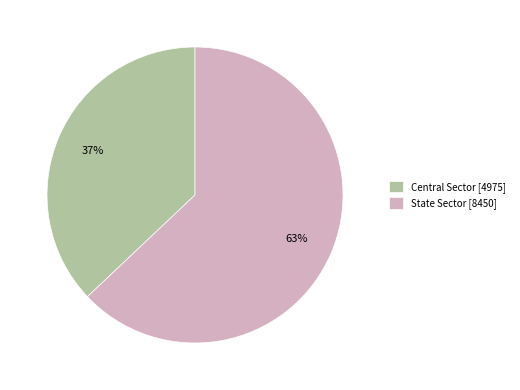

What is the ratio of the value at State Sector to the value at Central Sector?

1.7